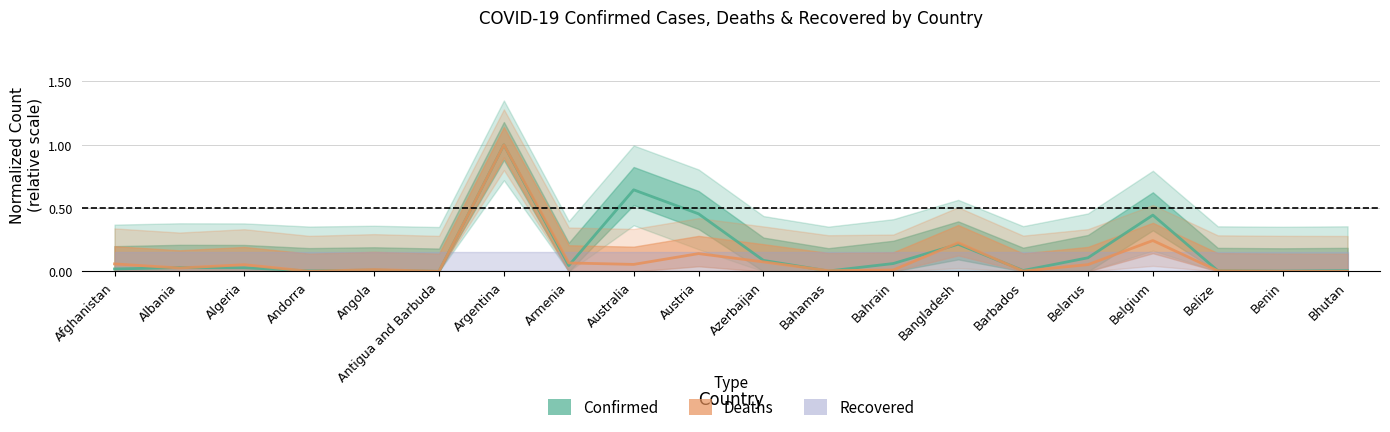

At which label does Deaths reach its minimum?

Bhutan